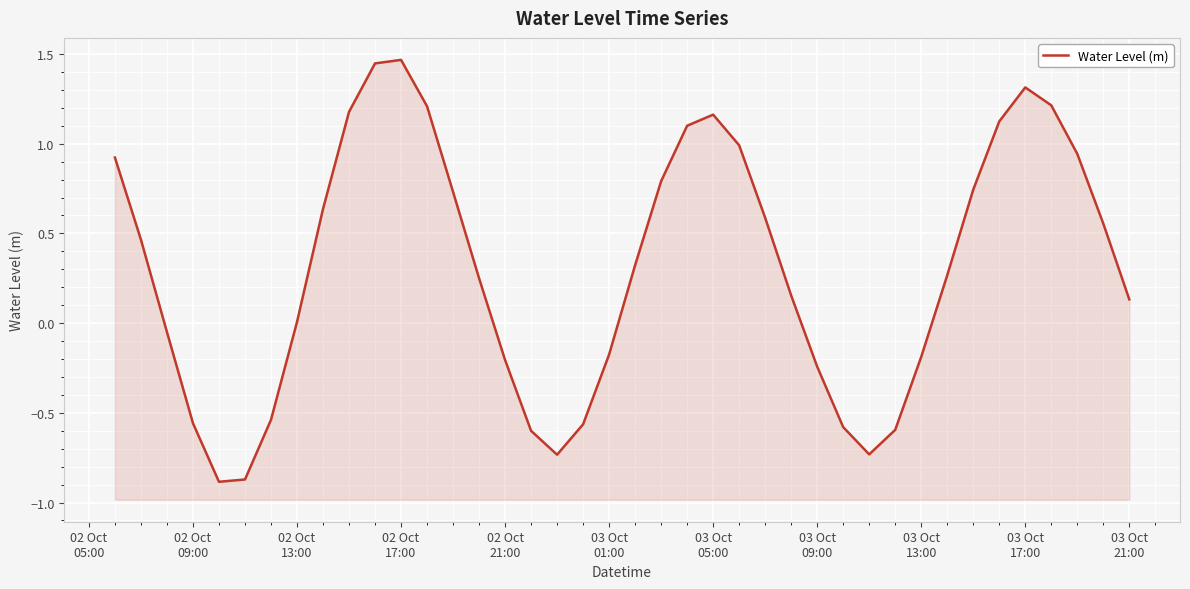

What is the value of the 22nd point from the left?

0.8